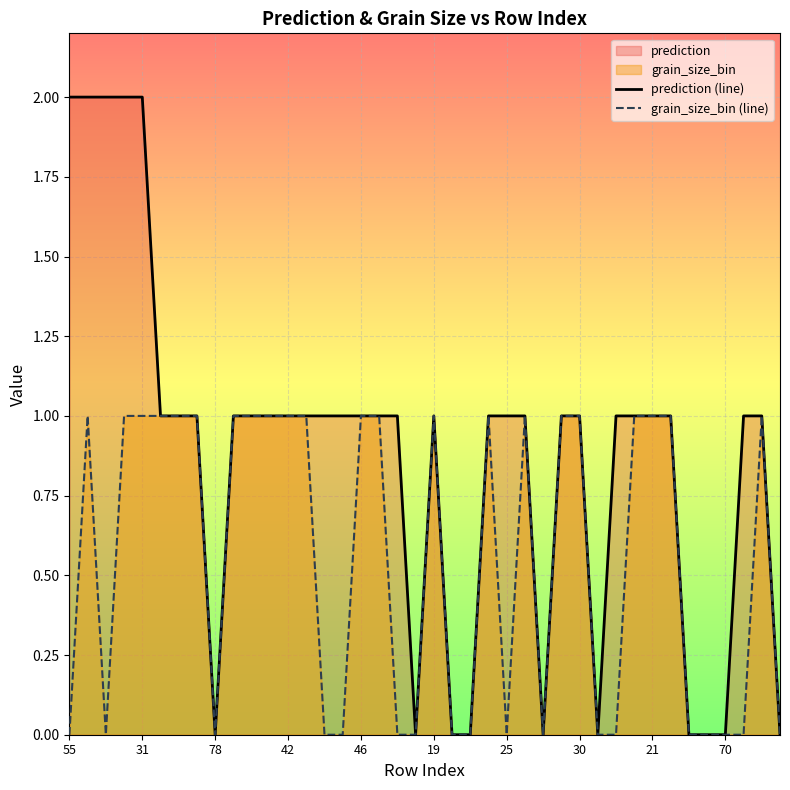

Which series has the largest total across all categories?

prediction (line)